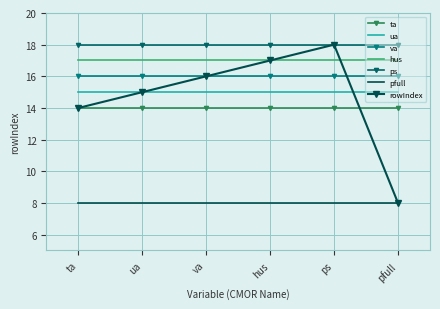

What is the maximum value for ta?

14